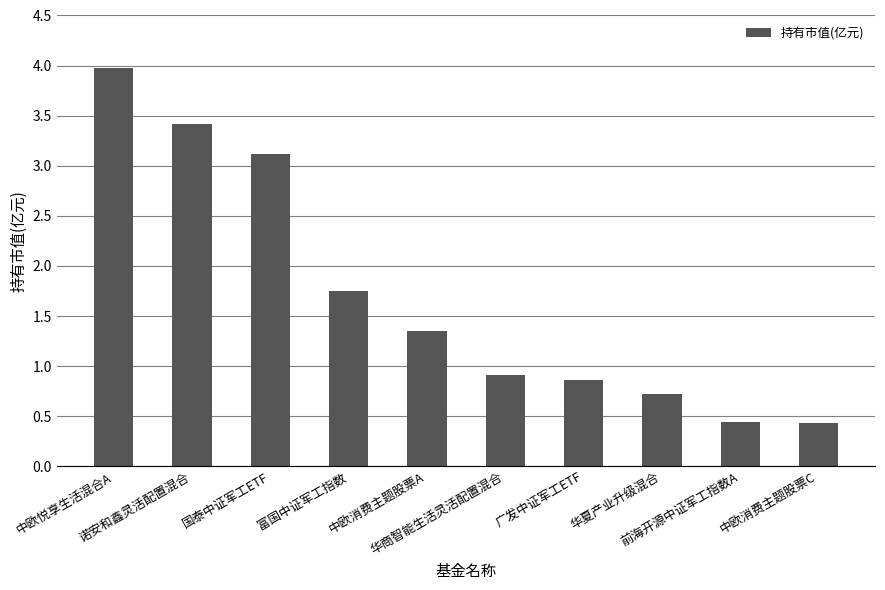

What is the label of the 1st bar from the left?

中欧悦享生活混合A